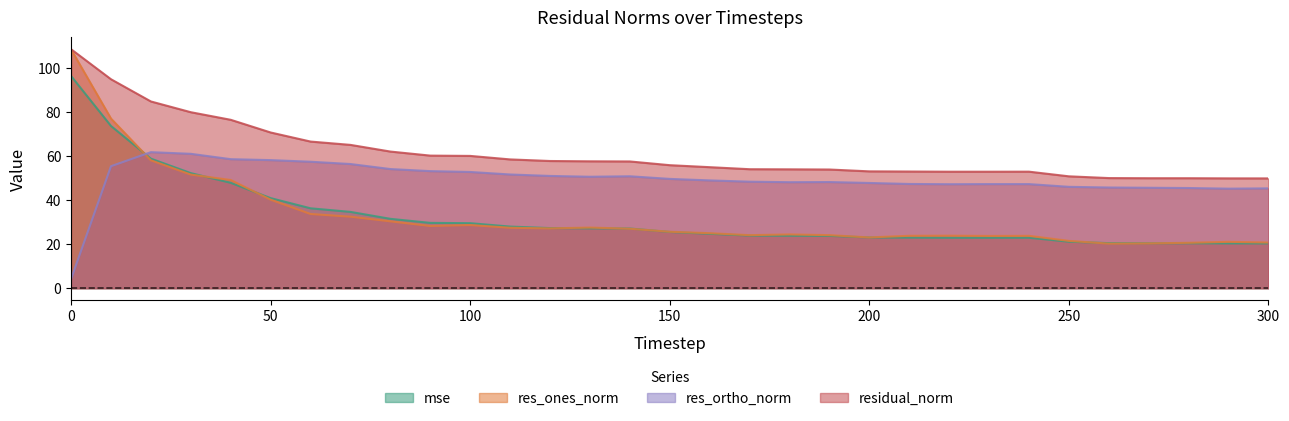

Which series has the largest total across all categories?

residual_norm